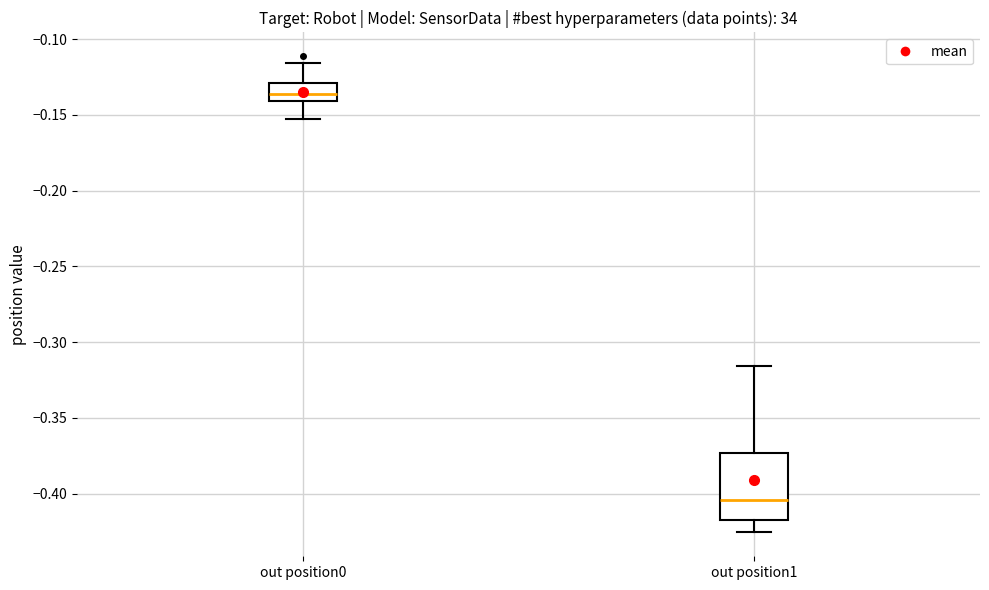

Reading left to right, transcribe this box plot: for each box, give where its median line is, the range the box spans, and where its two whiskers end, as read against the y-axis. The values are not printed on the chart, so give them approximately, as read against the axis.

out position0: median -0.135, box -0.140 to -0.130, whiskers -0.155 to -0.115
out position1: median -0.405, box -0.415 to -0.375, whiskers -0.425 to -0.315